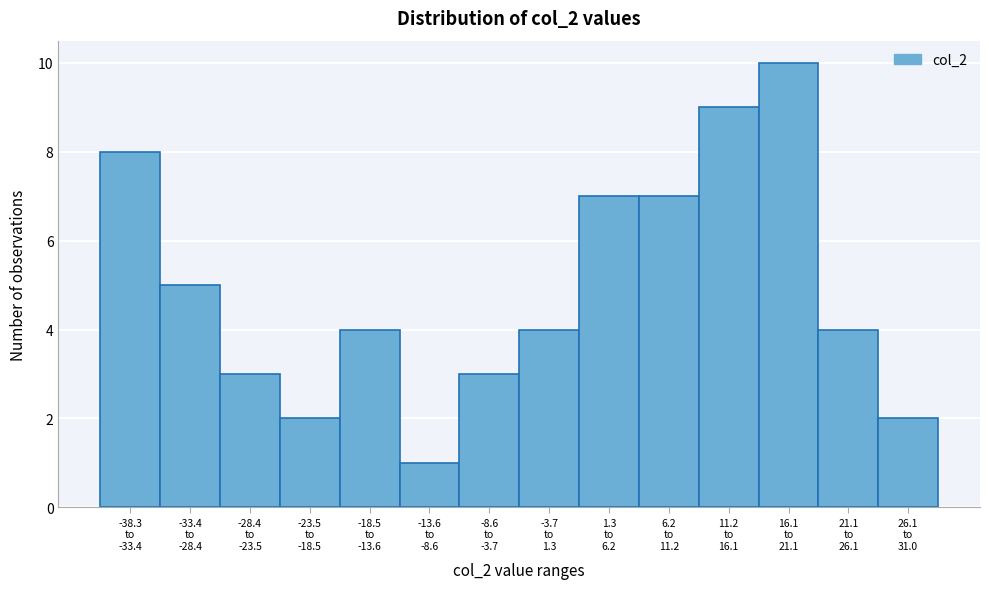

Reading left to right, what are all the values shown in this chart?

8	5	3	2	4	1	3	4	7	7	9	10	4	2